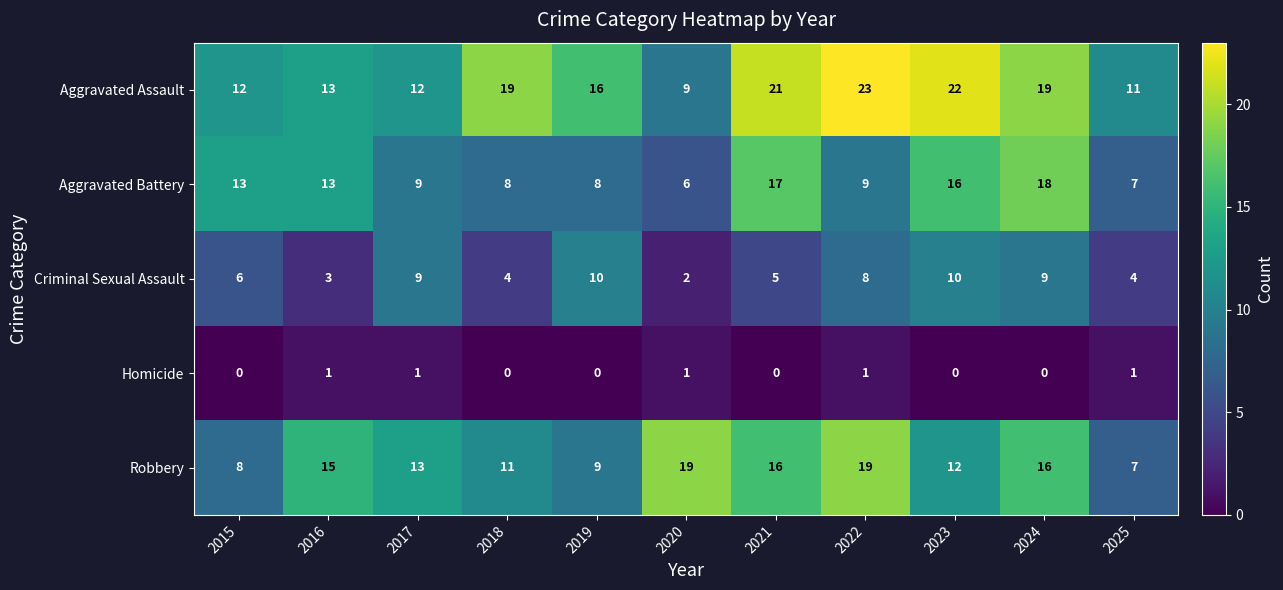

What is the maximum value for Robbery?

19